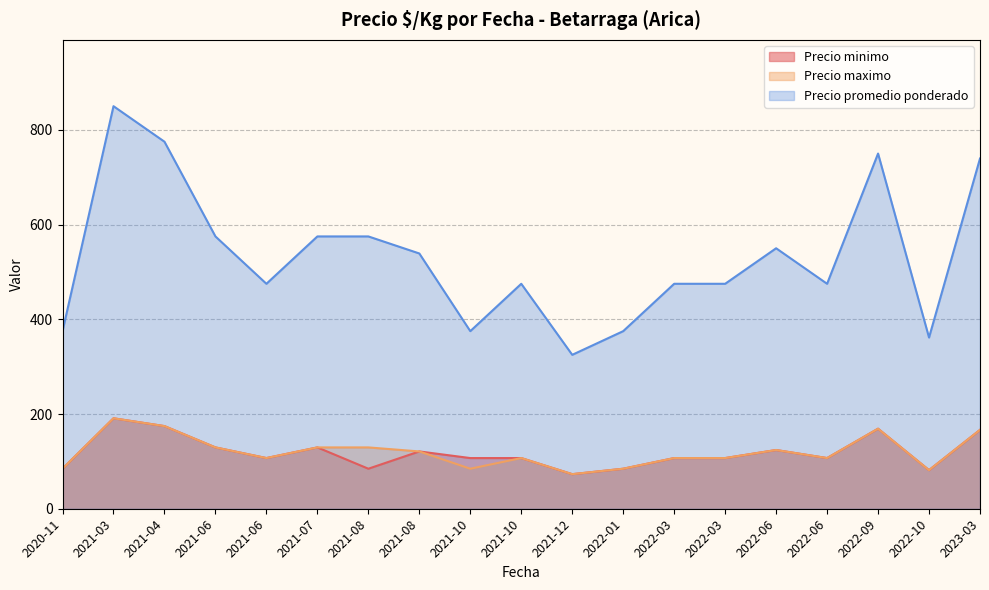

True or false: Precio minimo and Precio promedio ponderado cross at least once.

False